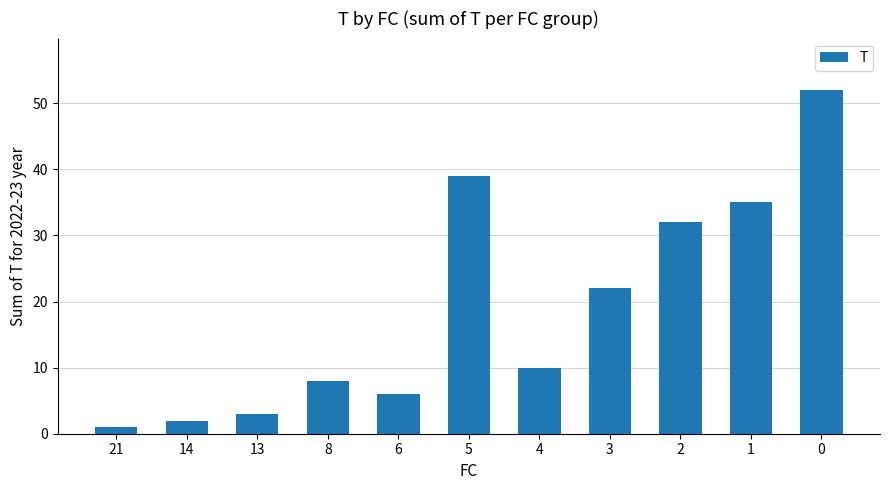

True or false: the data shows 39 at 5.

True